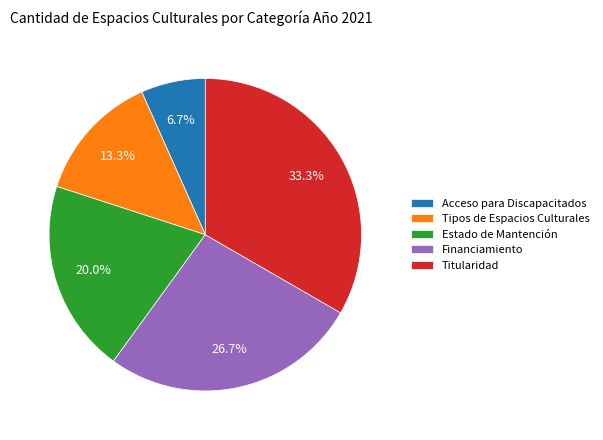

Rank the categories by value from highest to lowest.

Titularidad, Financiamiento, Estado de Mantención, Tipos de Espacios Culturales, Acceso para Discapacitados